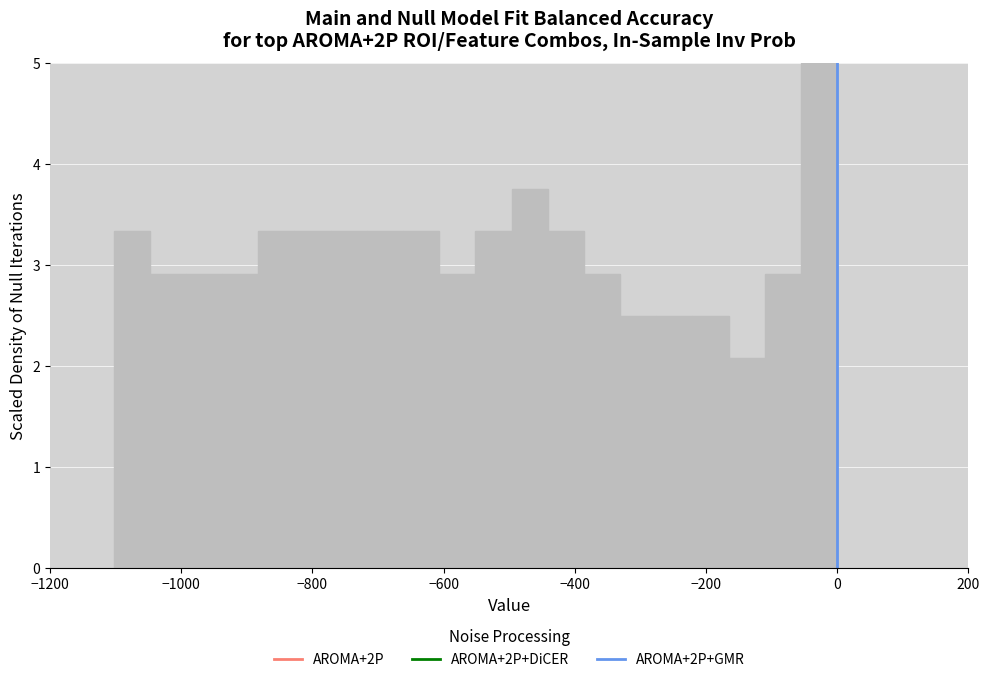

Read against the x-axis, roughly where is the centre of the tallest bar?

-20